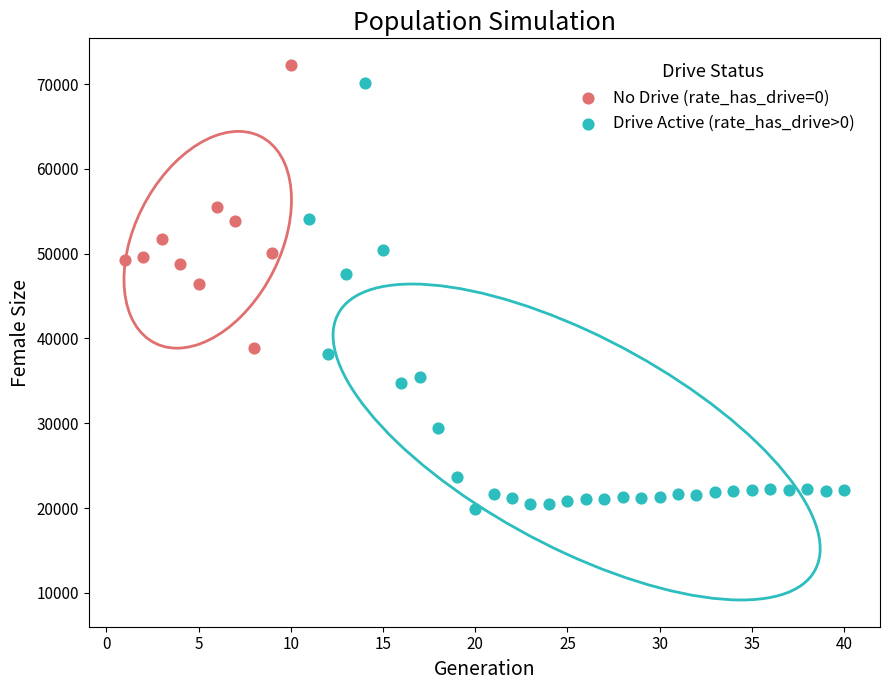

Which series reaches the minimum Y coordinate?

Drive Active (rate_has_drive>0)